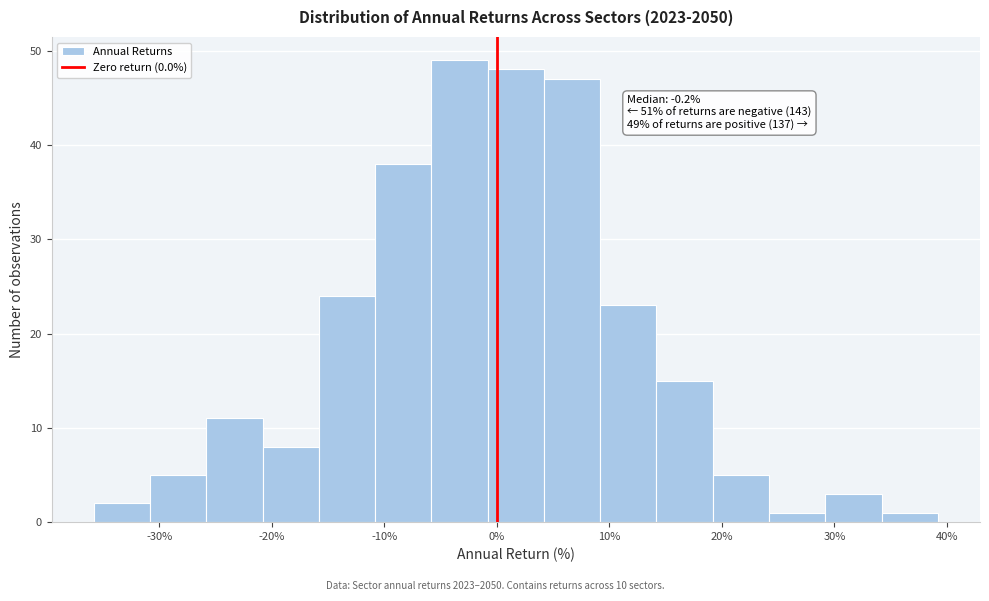

Over which range of the x-axis is the bar tallest?

-6 to -1